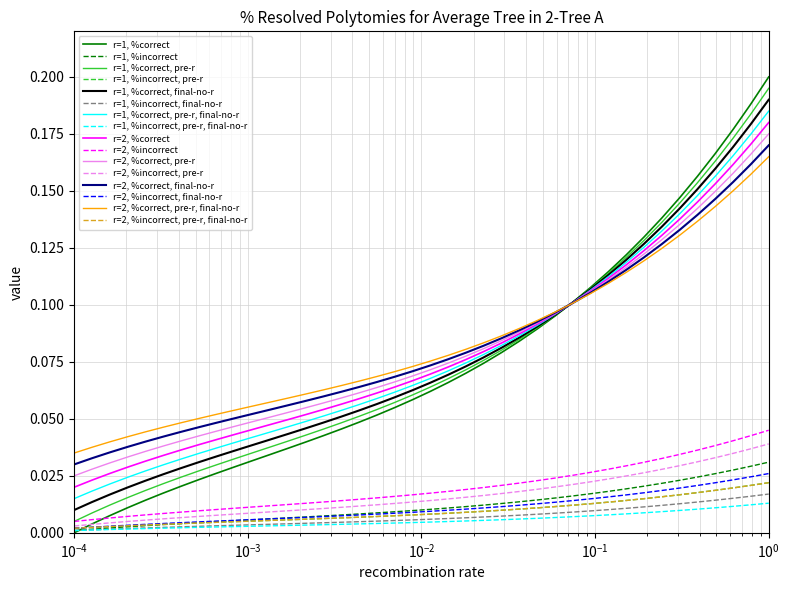

Does the chart have visible grid lines?

Yes